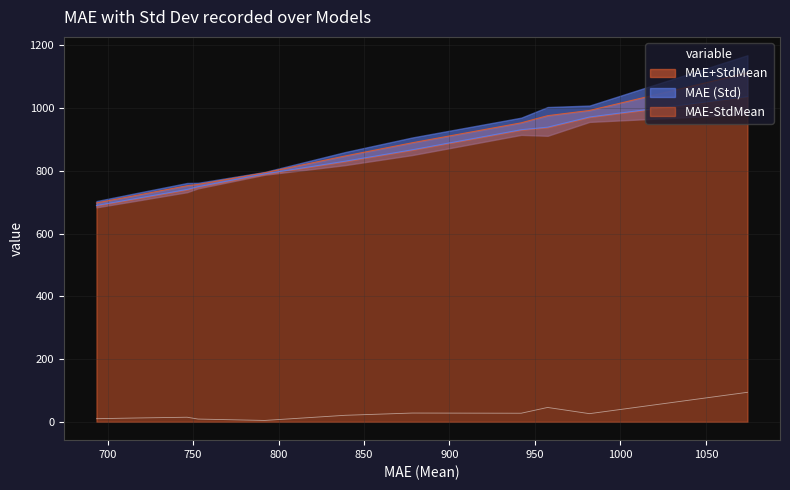

What is the label of the 6th point from the left?

RandomForestRegressor